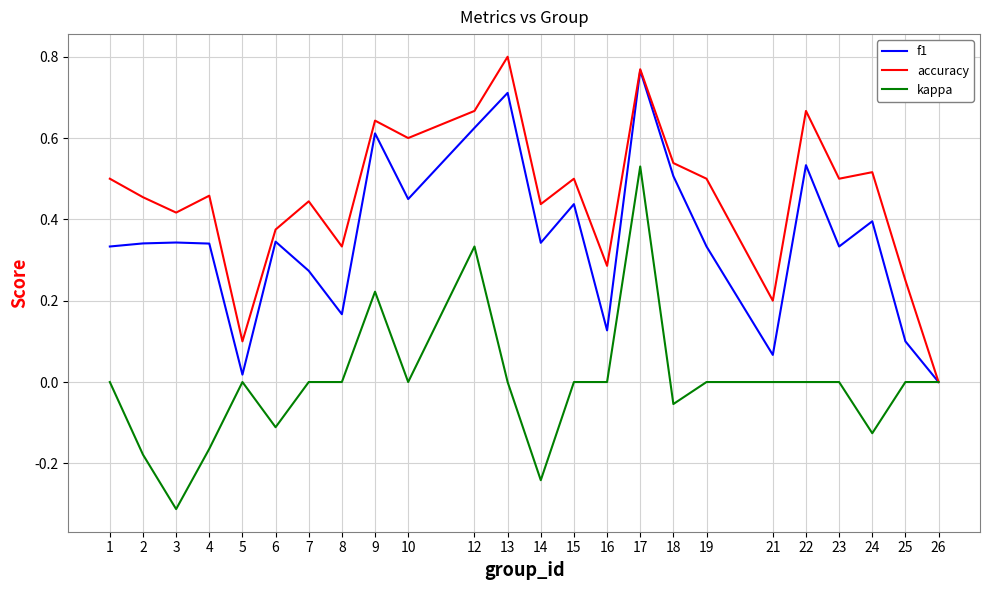

At which label is accuracy closest to 0?

26